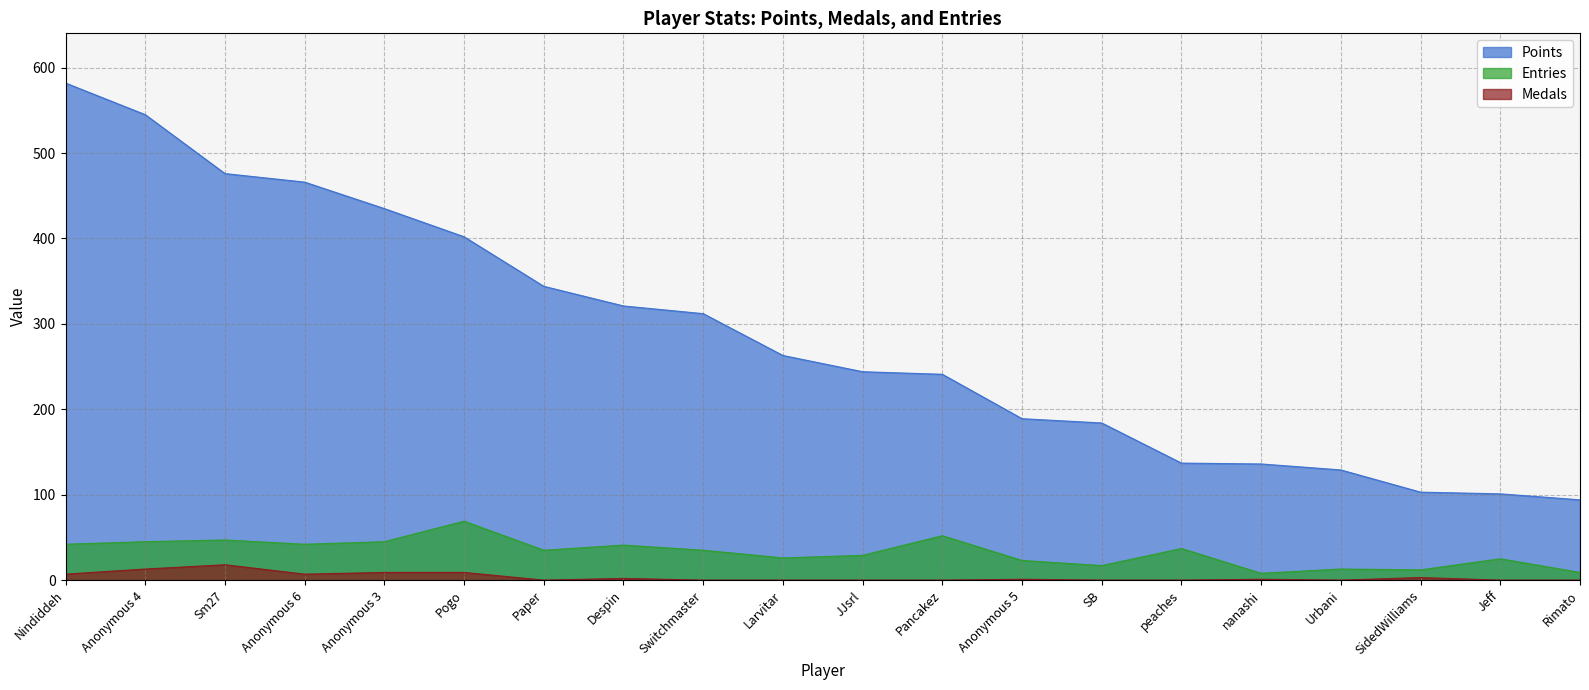

Reading left to right, what are all the values shown in this chart?

Points: 582	545	476	466	435	402	344	321	312	263	244	241	189	184	137	136	129	103	101	94
Medals: 7	13	18	7	9	9	0	2	0	0	0	0	1	0	0	1	0	3	0	0
Entries: 42	45	47	42	45	69	35	41	35	26	29	52	23	17	37	8	13	12	25	9